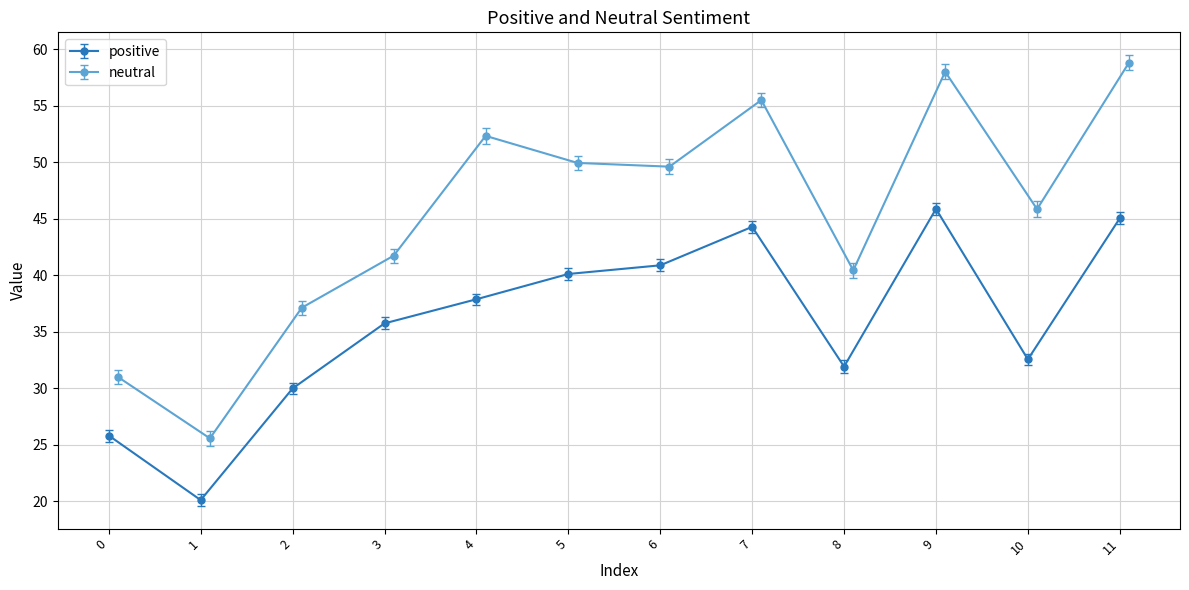

Reading left to right, list all the values displayed in this chart.

positive: 25.8	20.1	30.0	35.7	37.9	40.1	40.9	44.3	31.9	45.9	32.6	45.0
neutral: 31.0	25.6	37.1	41.7	52.3	49.9	49.6	55.5	40.4	58.0	45.9	58.8